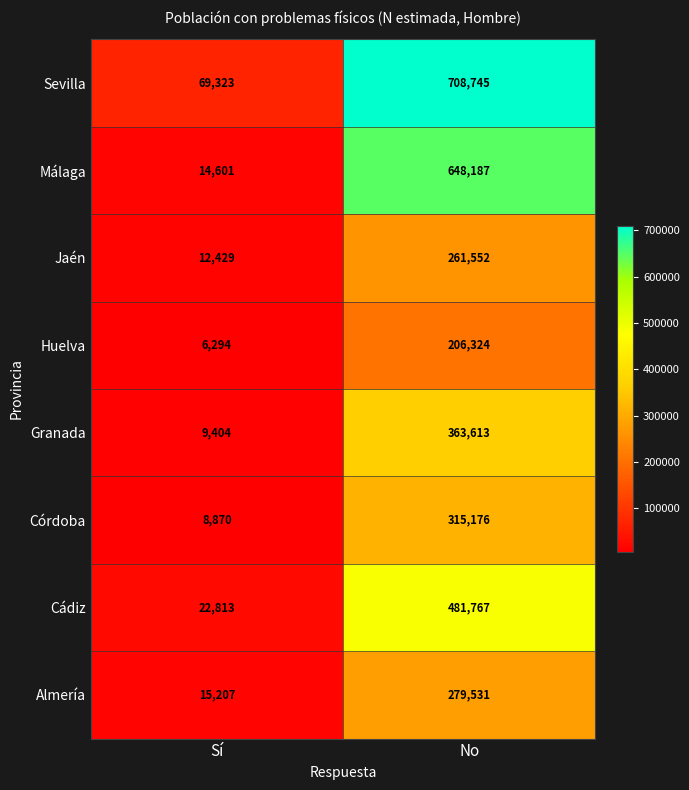

What is the greatest value displayed?

708745